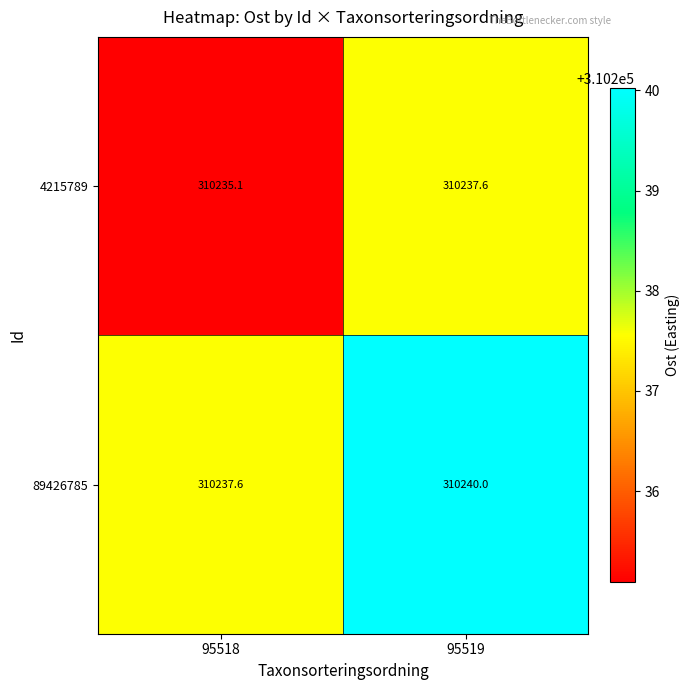

Which series has the largest total across all categories?

89426785